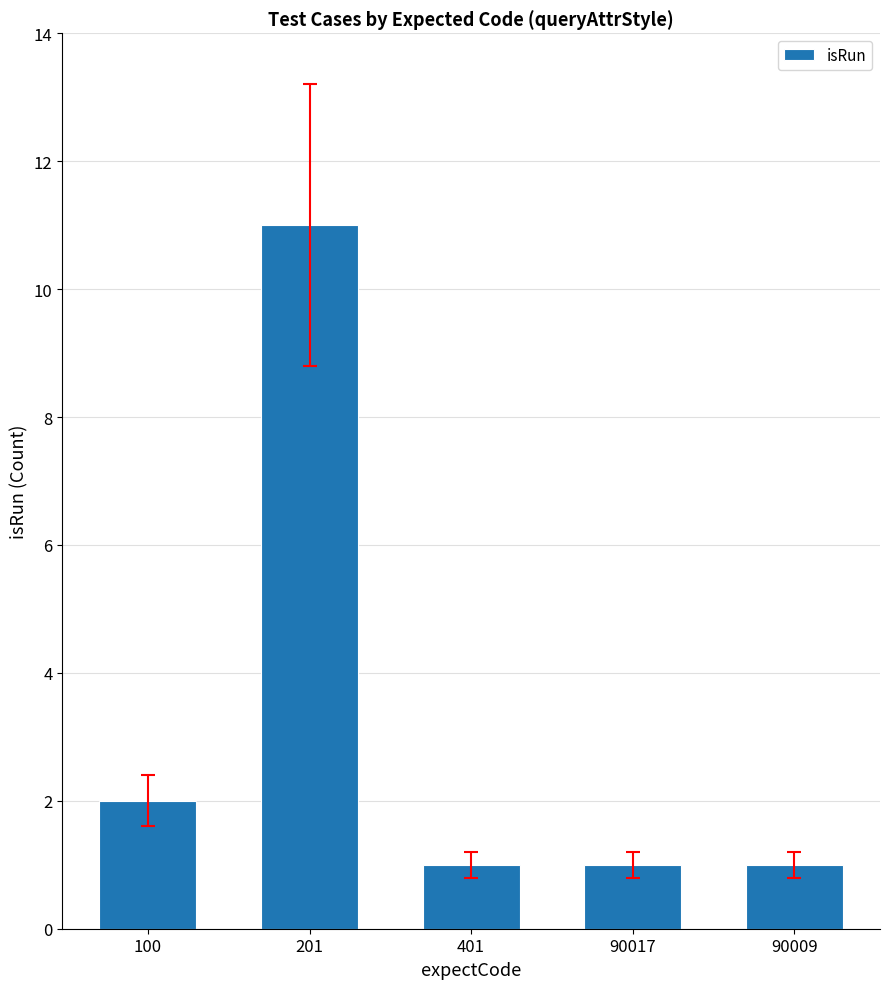

Count the values in the range 1 to 2.

4